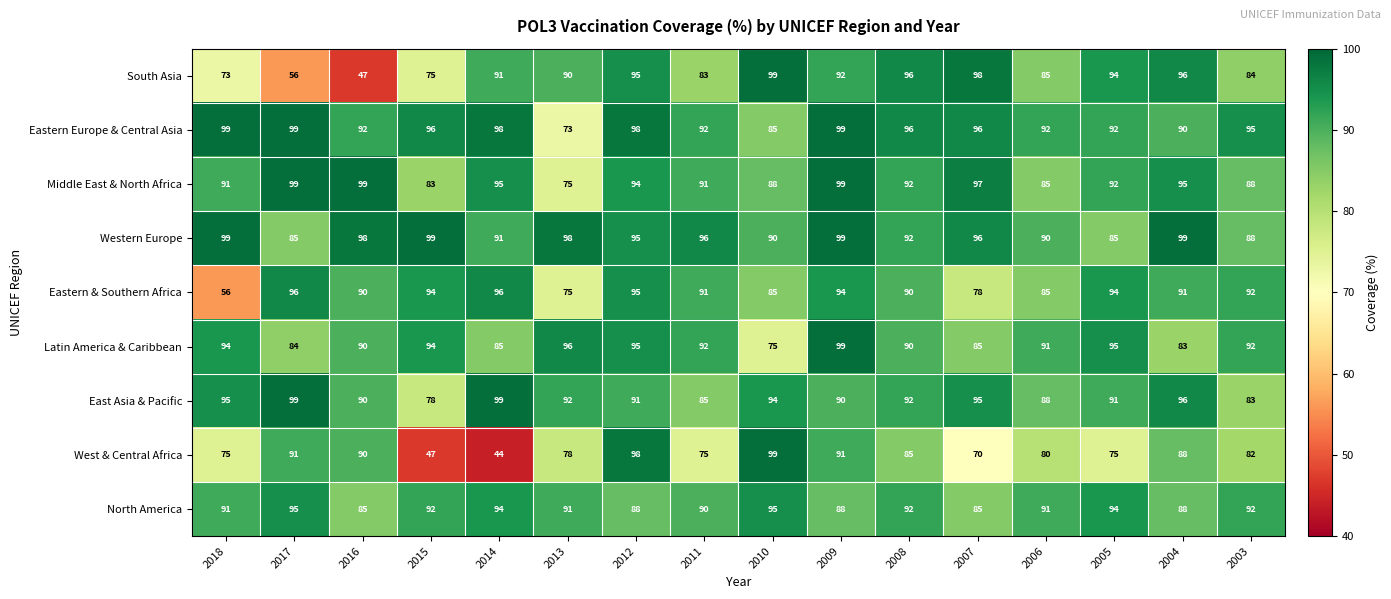

Is it true that East Asia & Pacific equals 92 at 2008?

True